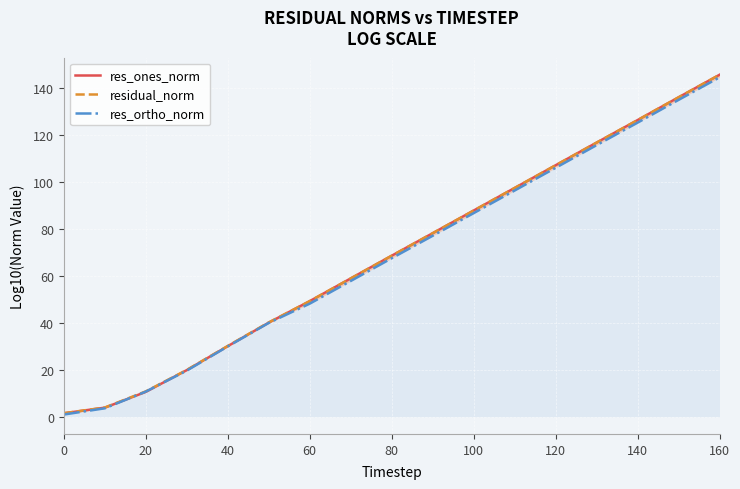

How many lines are shown in the chart?

3